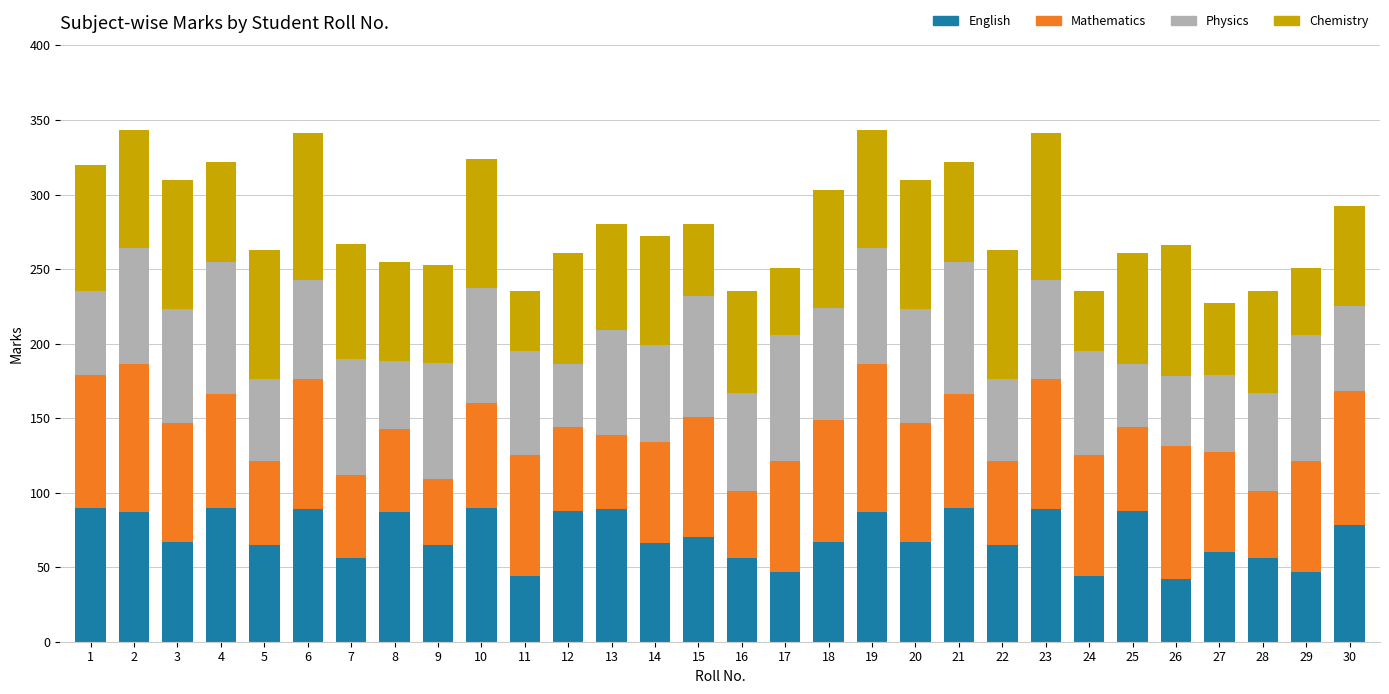

Is it true that English equals 40 at 15?

False